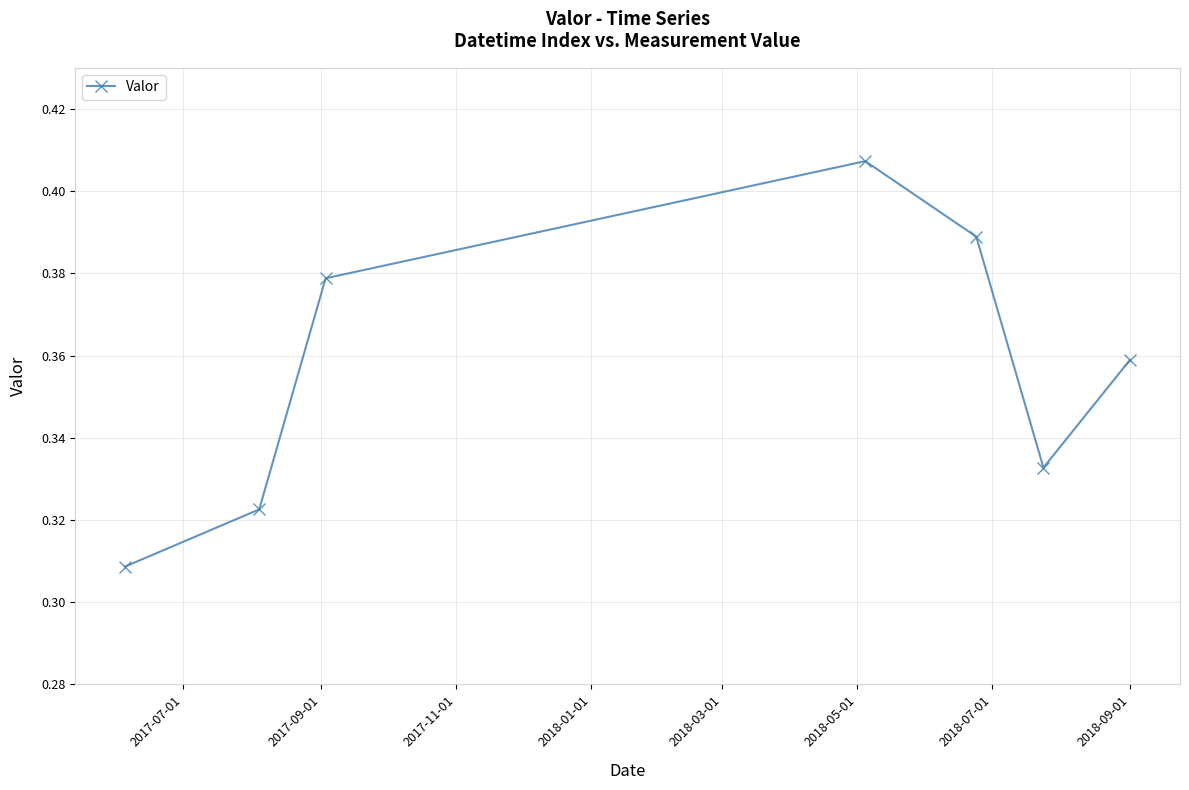

Count the values in the range 0 to 1.

7